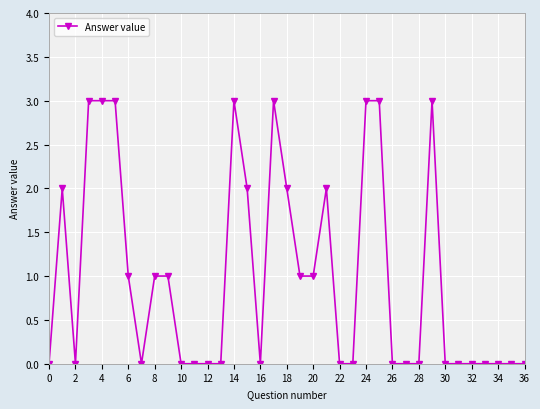

What is the value of the 30th point from the left?

3